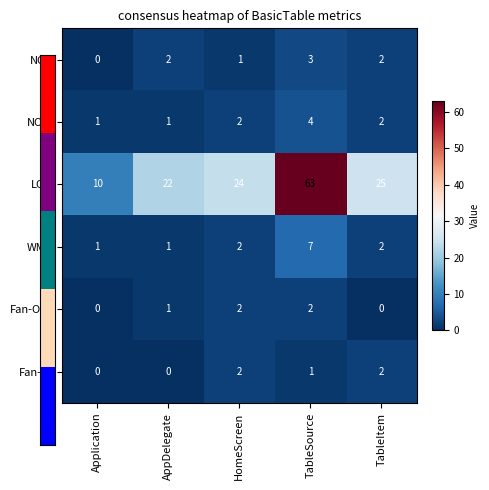

What is the sum of the WMC values at TableItem and TableSource?

9